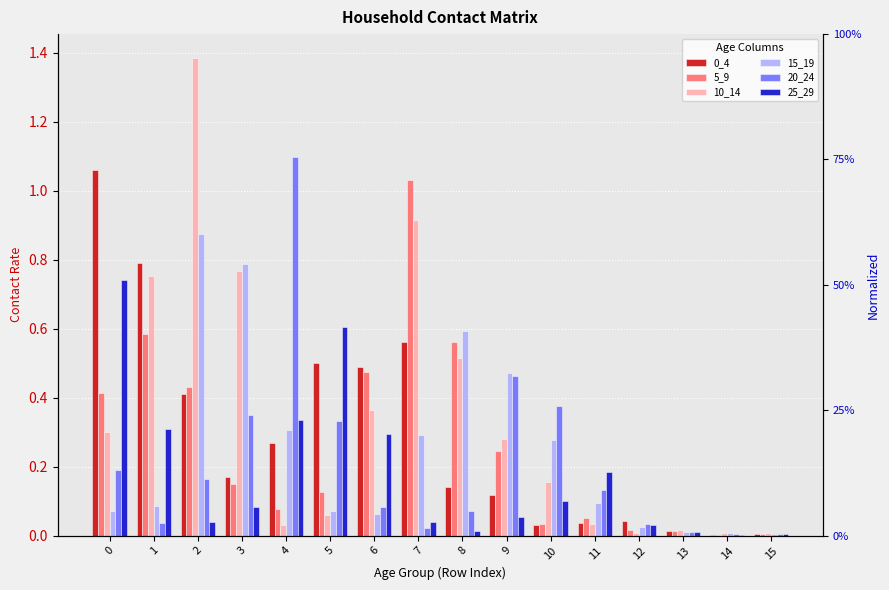

How many bars are there in total?

96